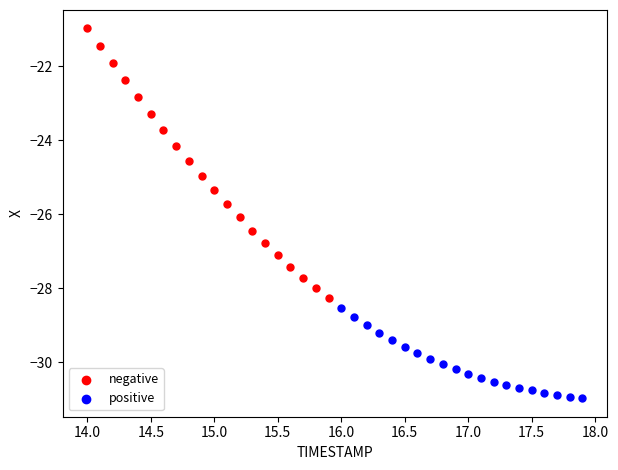

What are all the series names shown in the legend?

negative, positive